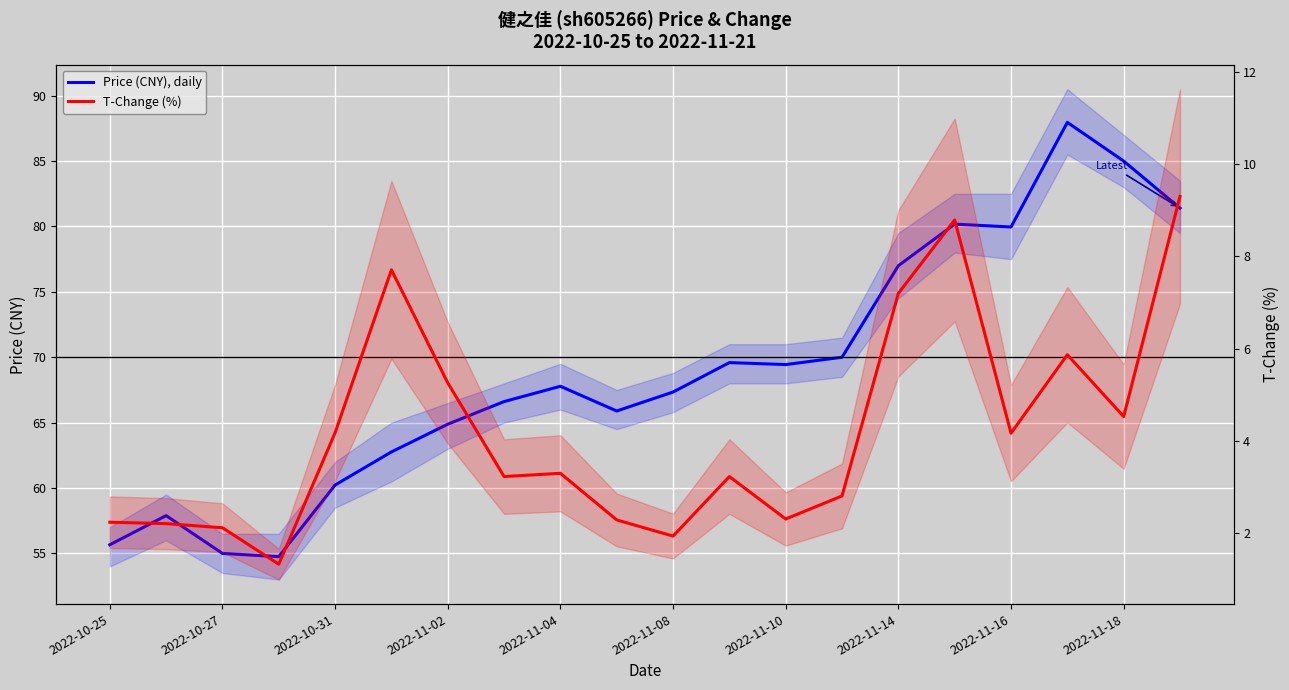

Is it true that T-Change (%) equals 5.9 at 2022-10-31?

False